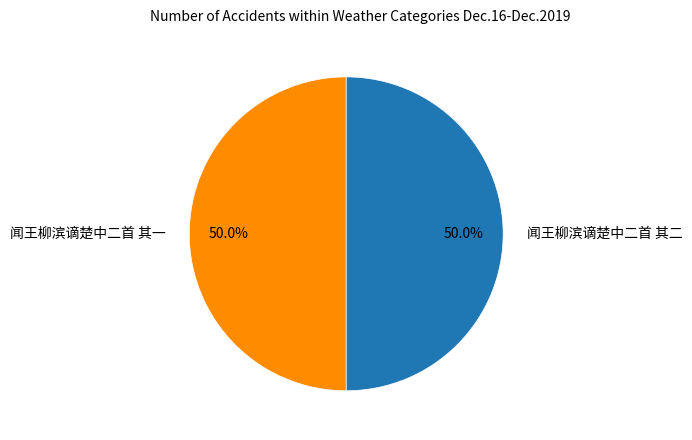

What is the ratio of the value at 闻王柳滨谪楚中二首 其一 to the value at 闻王柳滨谪楚中二首 其二?

1.0